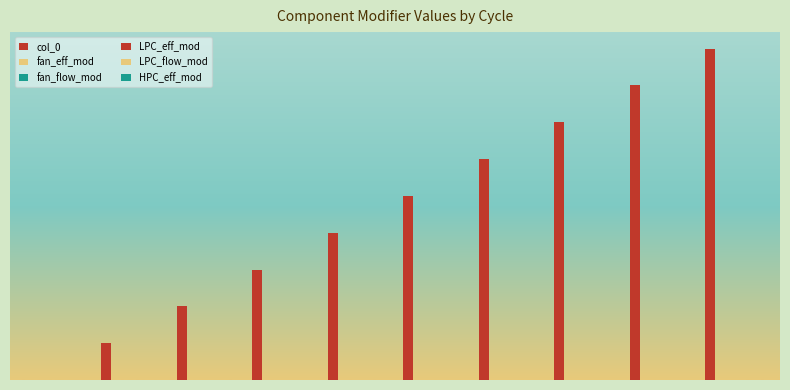

Reading left to right, extract all data points from this chart.

col_0: 0.0	1000.0	2000.0	3000.0	4000.0	5000.0	6000.0	7000.0	8000.0	9000.0
fan_eff_mod: 0.5	0.6	0.6	0.4	0.6	0.7	0.6	0.5	0.7	0.6
fan_flow_mod: 0.9	0.7	0.9	1.0	1.0	1.0	0.8	0.9	0.8	0.9
LPC_eff_mod: 0.4	0.2	0.5	0.2	0.4	0.5	0.6	0.5	0.5	0.4
LPC_flow_mod: 0.5	0.5	0.5	0.7	0.5	0.6	0.6	0.6	0.7	0.8
HPC_eff_mod: 0.9	0.9	1.1	1.0	1.1	1.1	0.9	0.9	0.9	1.0